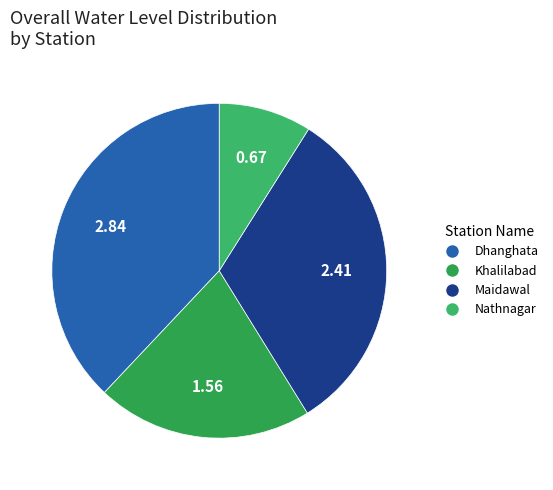

To the nearest percent, what is the combined percentage of Dhanghata and Khalilabad?

59%